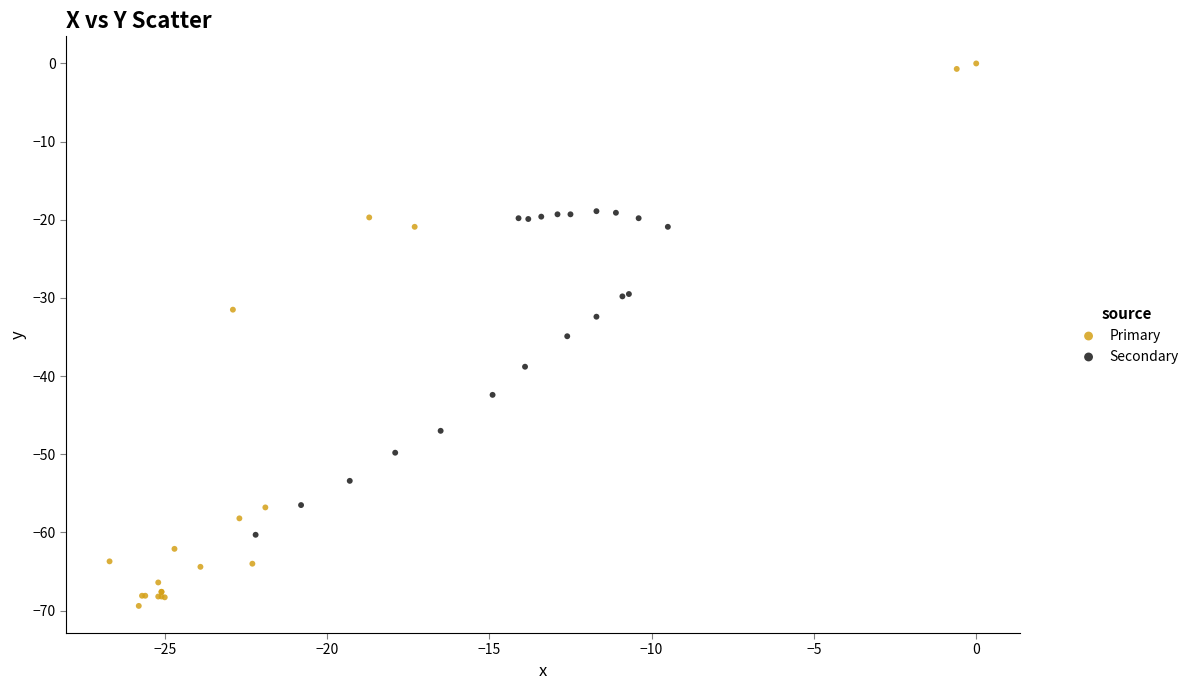

Which series has the widest spread of Y values?

Primary